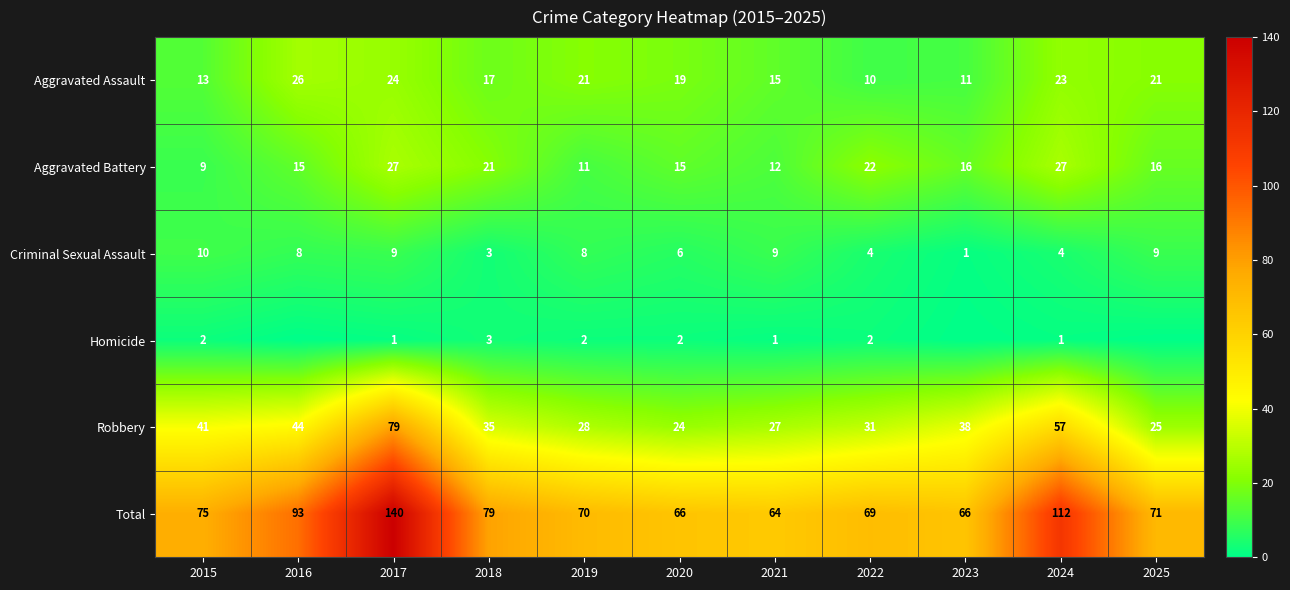

Rank the categories by Robbery value from highest to lowest.

2017, 2024, 2016, 2015, 2023, 2018, 2022, 2019, 2021, 2025, 2020